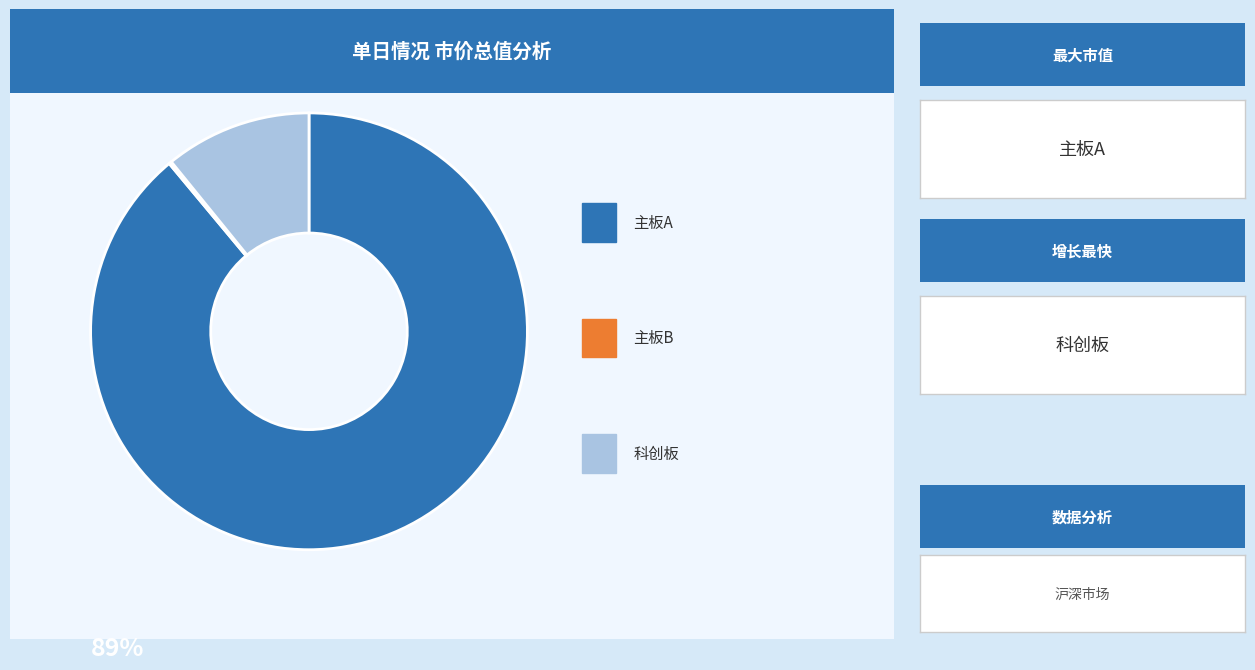

Does any single category account for the majority?

Yes